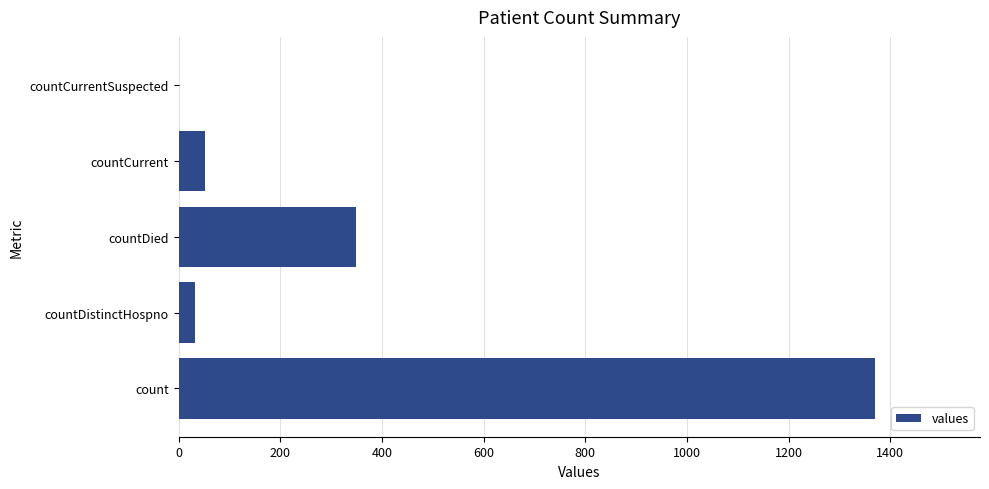

What is the sum of all values?

1805